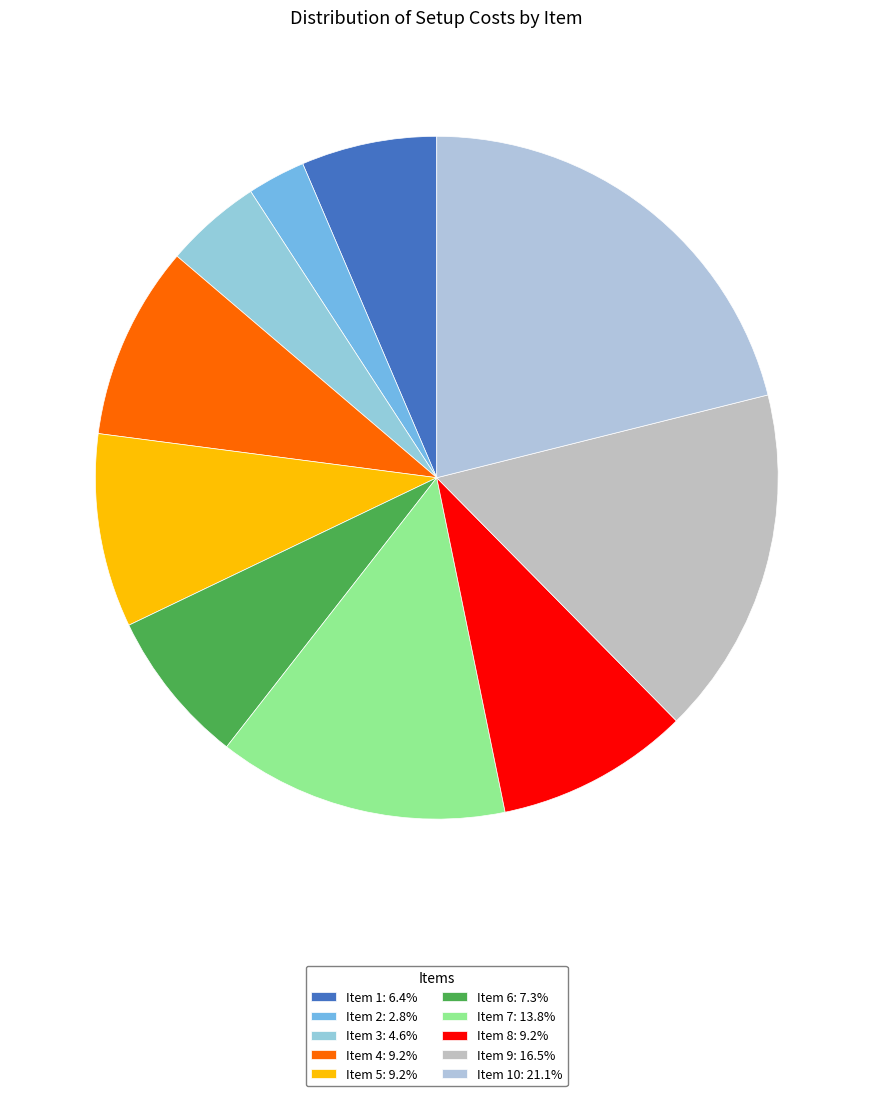

To the nearest percent, what is the difference between the largest and smallest slice percentages?

18%